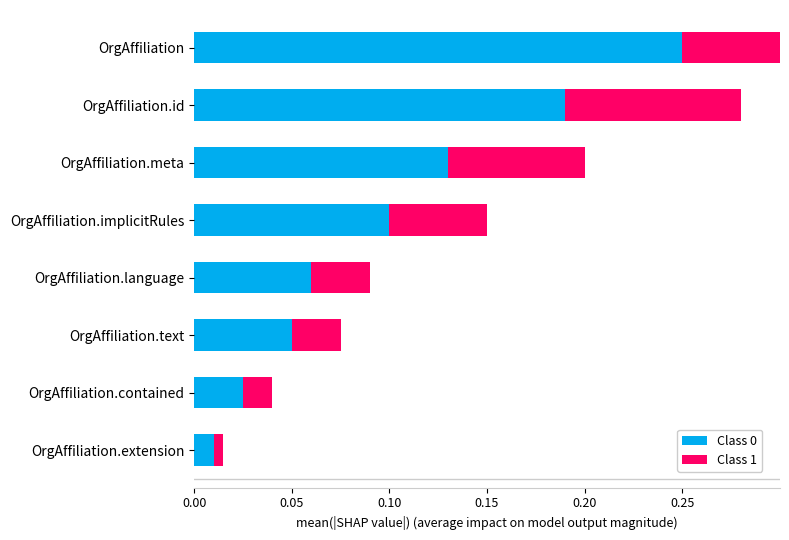

What is the difference between the maximum and minimum values in the Class 1 series?

0.1